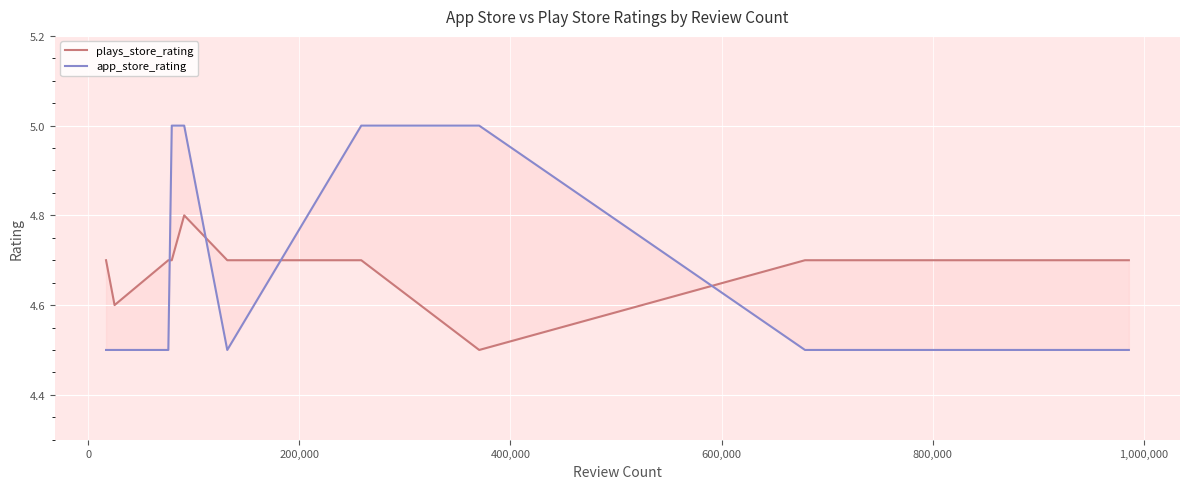

Count the plays_store_rating values in the range 4 to 5.

10